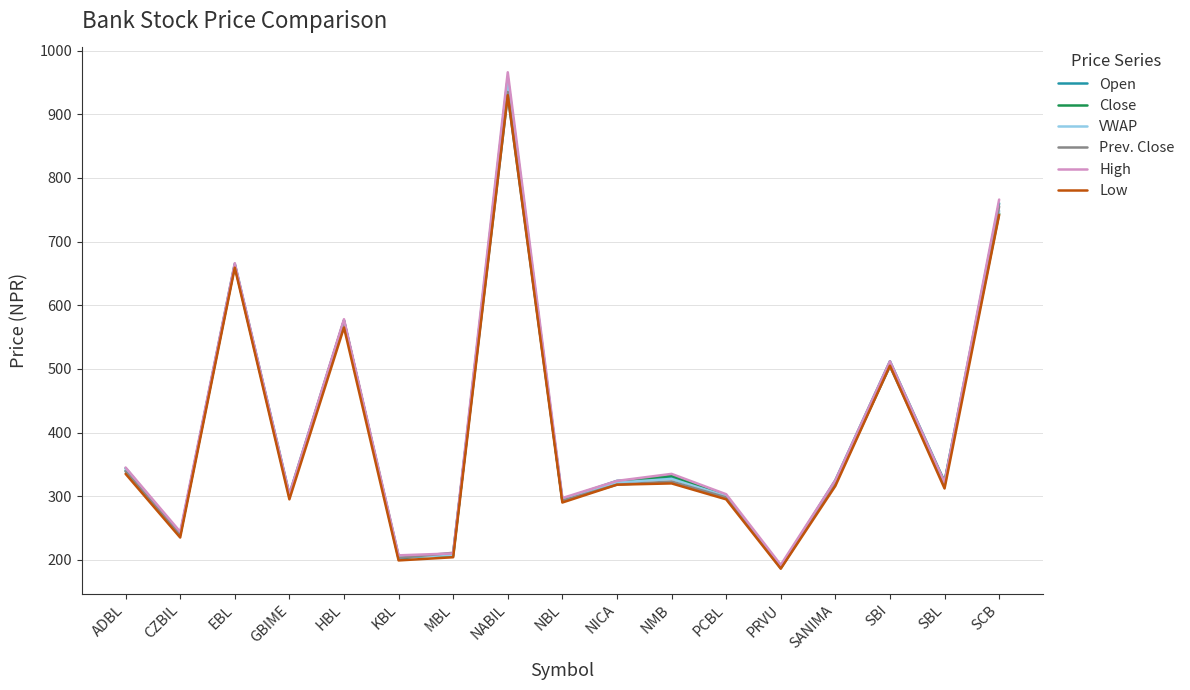

True or false: High has a value of 303.0 at GBIME.

True